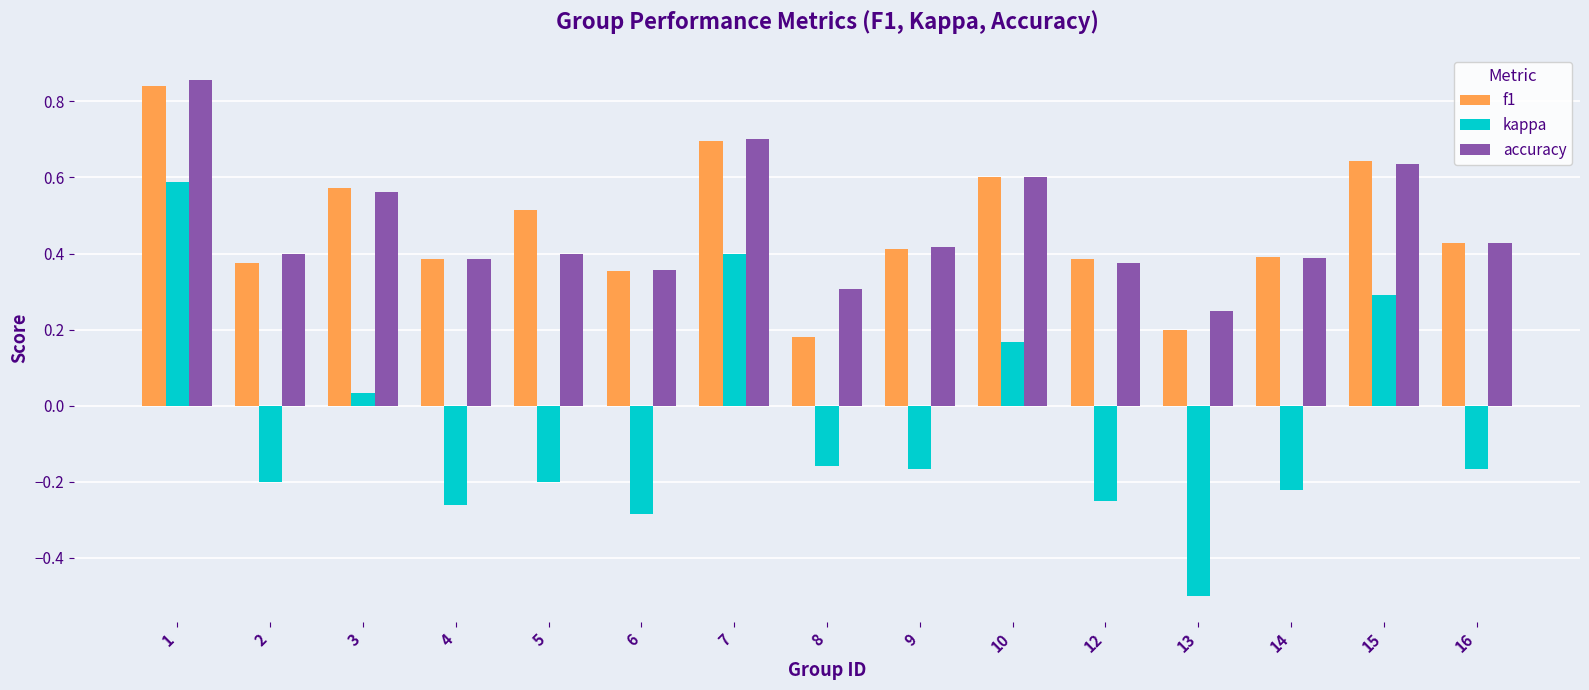

Is the value of f1 at 5 greater than the value of accuracy at 10?

No